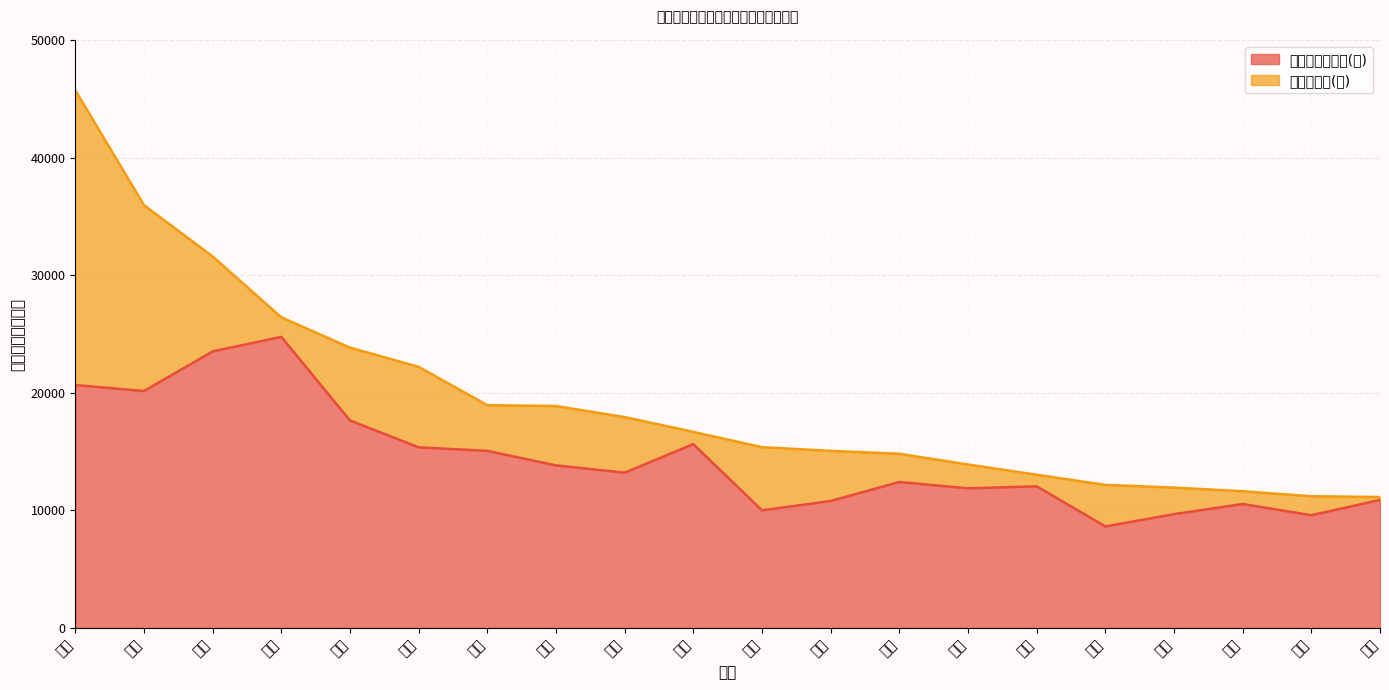

How many data points does each series have?

20